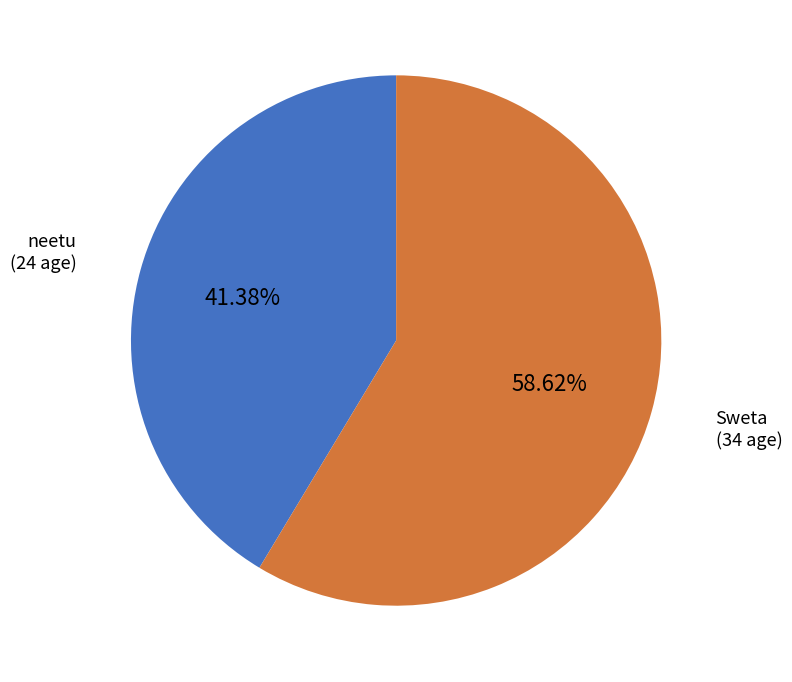

What is the largest slice in the pie chart?

Sweta